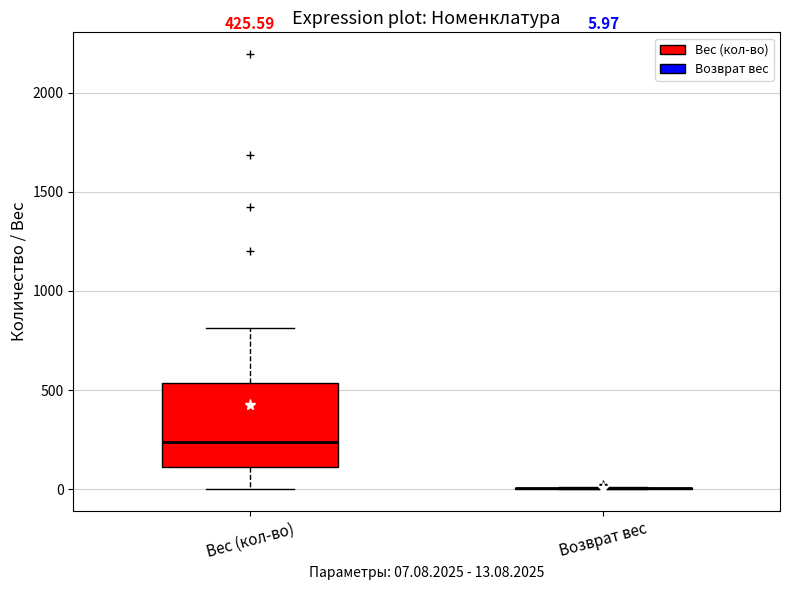

Comparing the boxes themselves (not the whiskers), which one is the tallest?

Вес (кол-во)